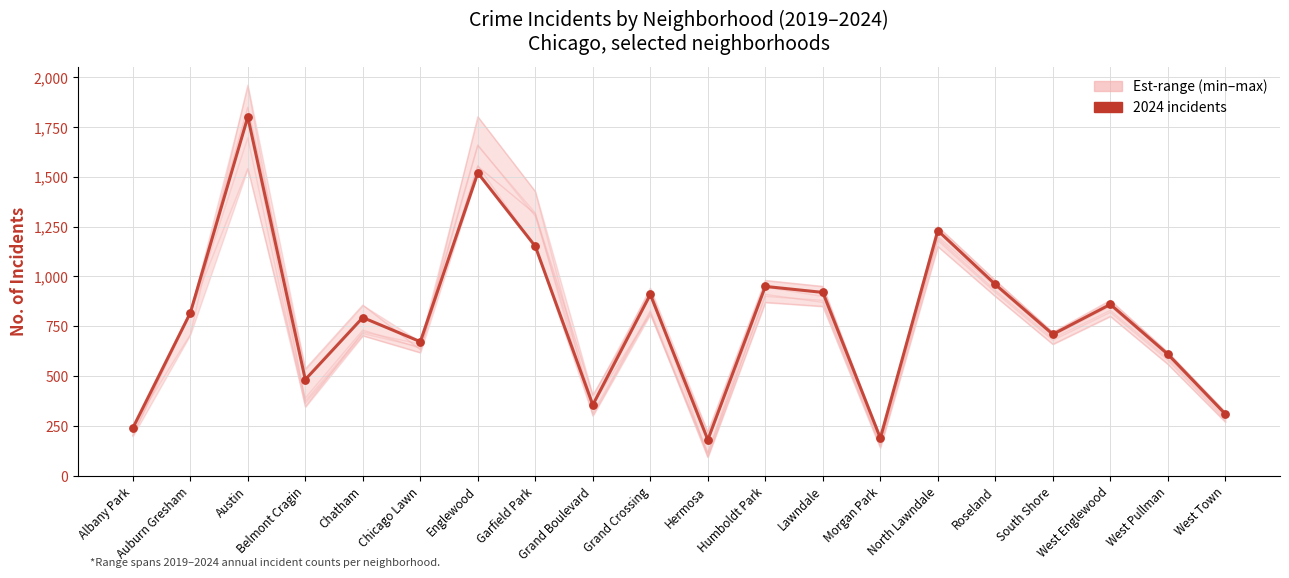

What is the ratio of the value at Humboldt Park to the value at Austin?

0.5